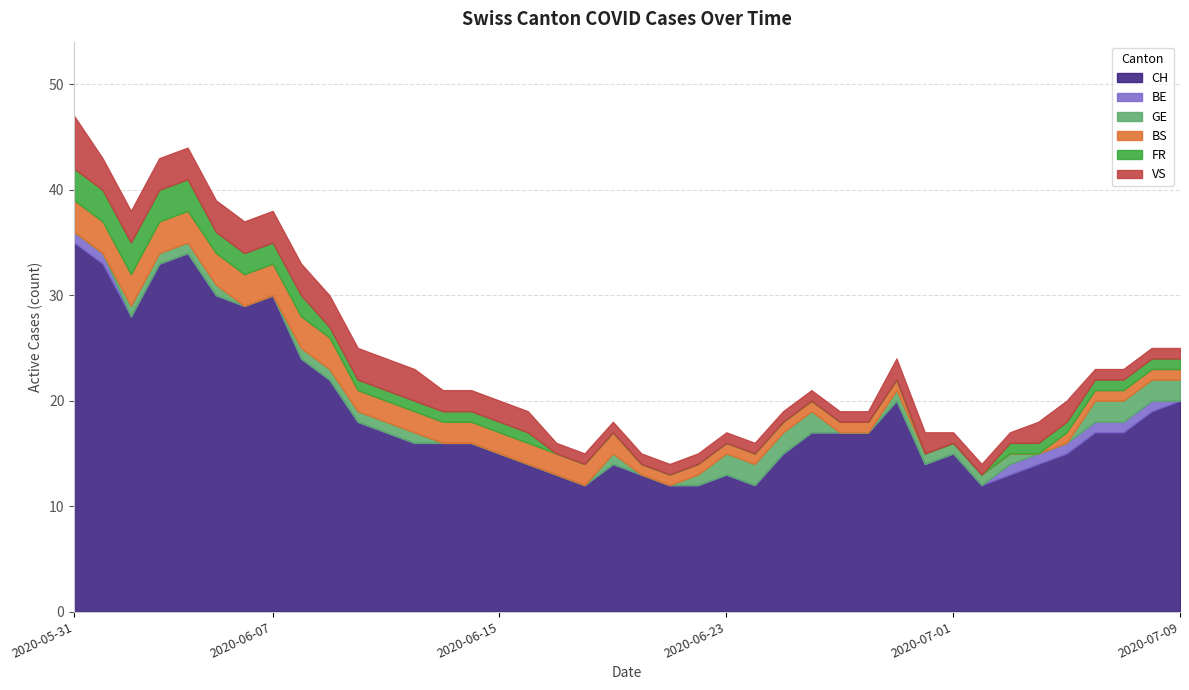

At which label does VS first exceed 2?

2020-05-31